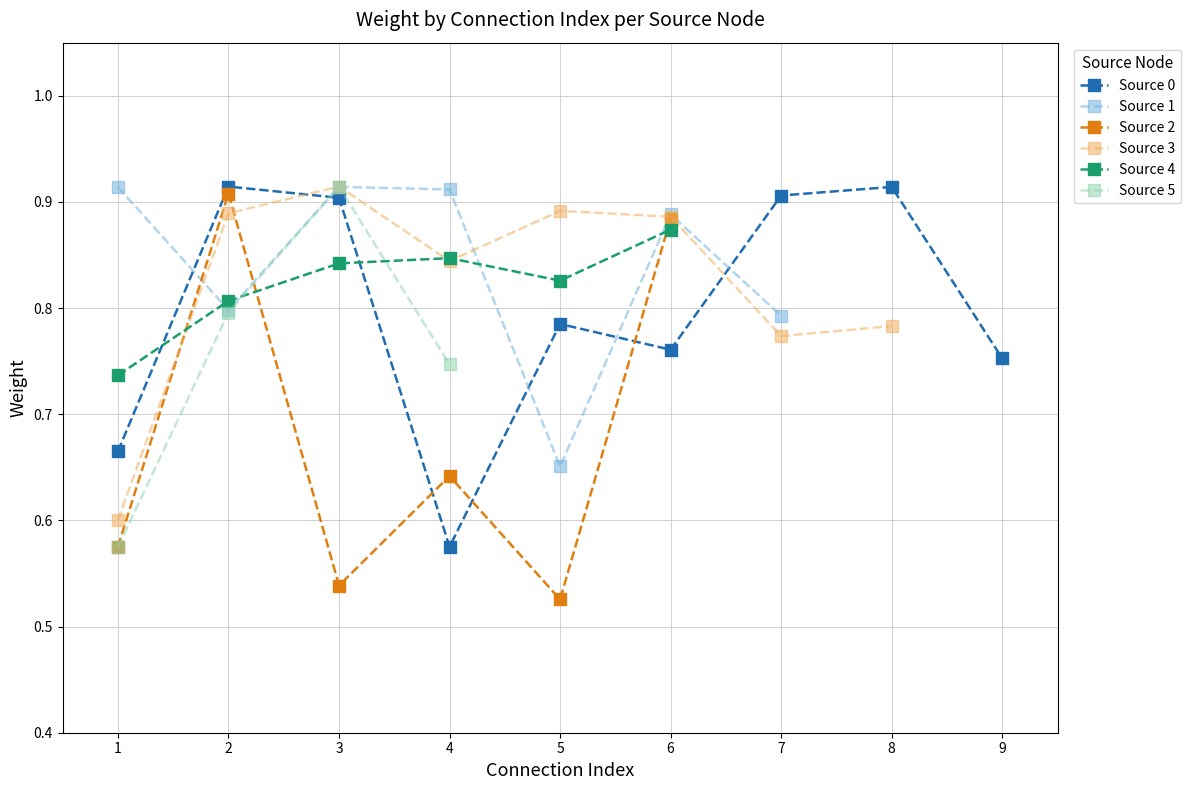

What is the minimum value for Source 4?

0.7